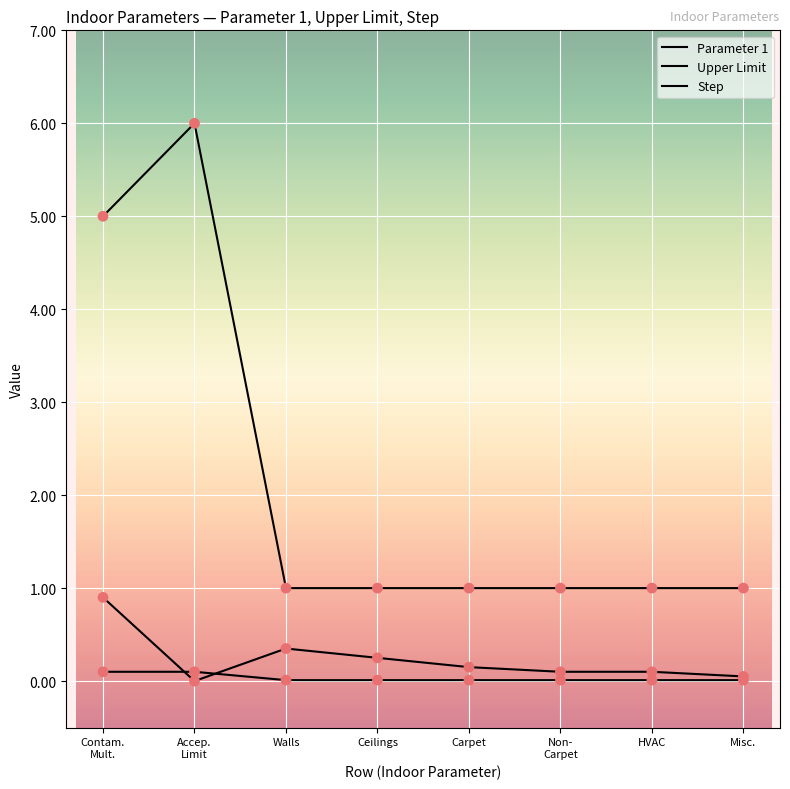

How many lines are shown in the chart?

3